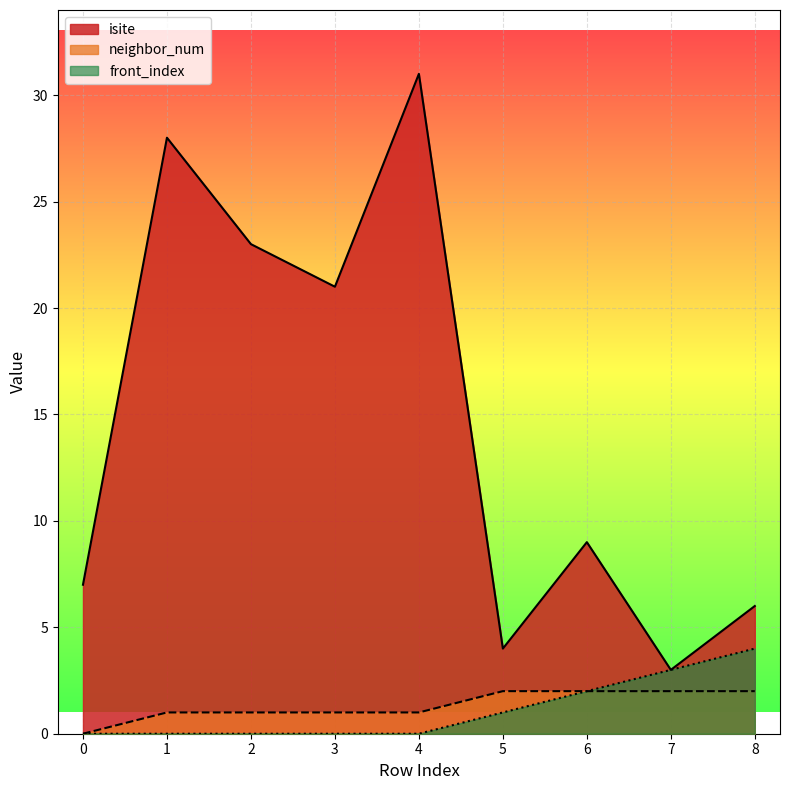

What is the sum of the isite values at 0 and 7?

10